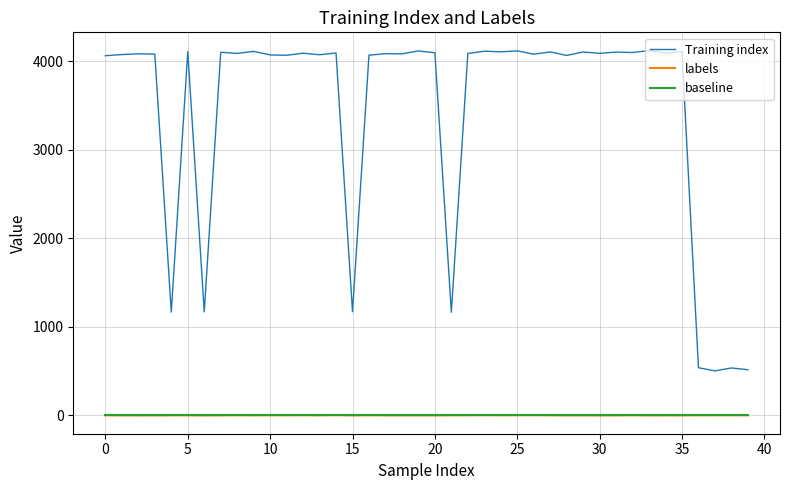

What is the difference between the maximum and minimum values in the Training index series?

3619.0